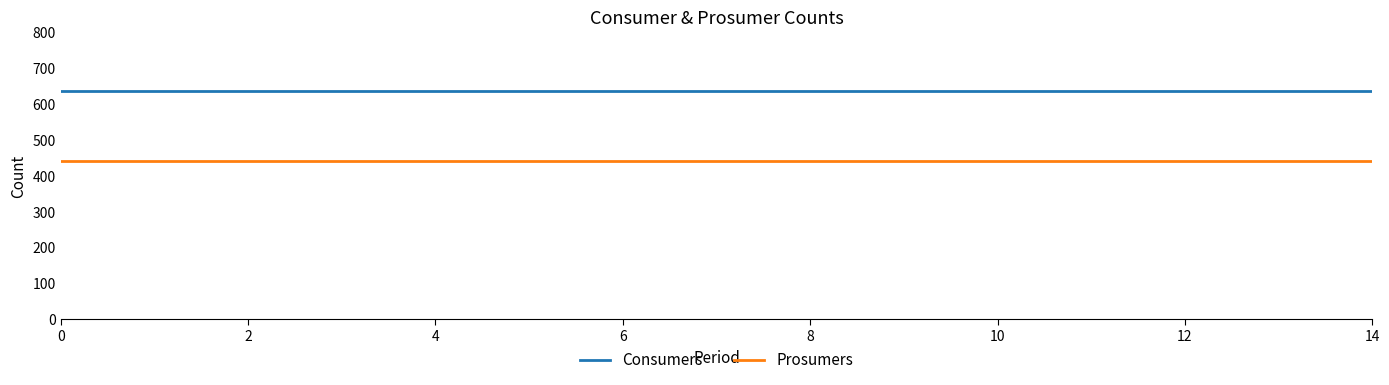

List the series in order of their overall mean, lowest first.

Prosumers, Consumers